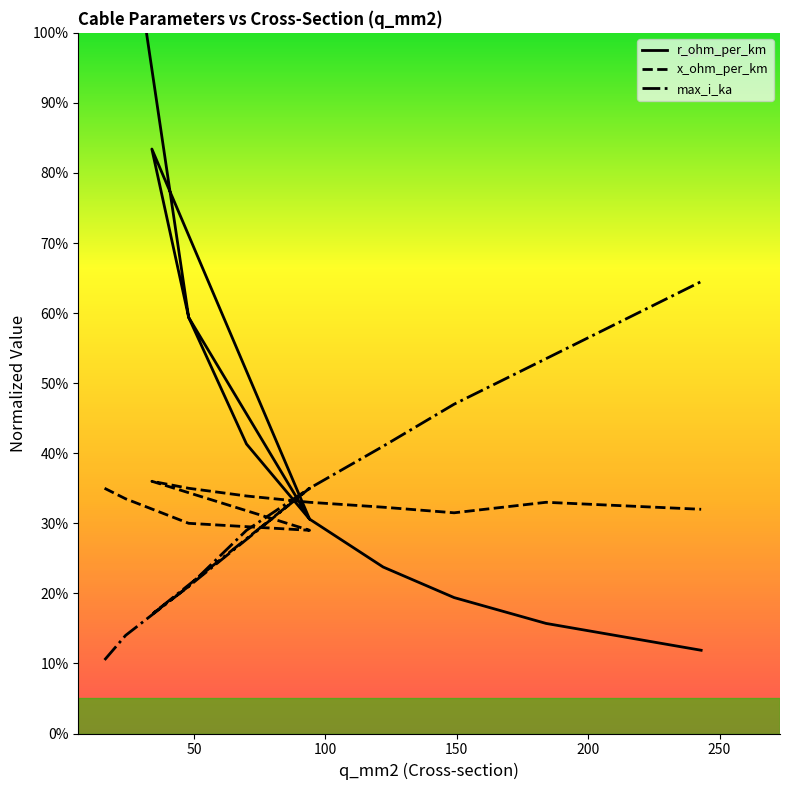

Which series has the largest total across all categories?

r_ohm_per_km